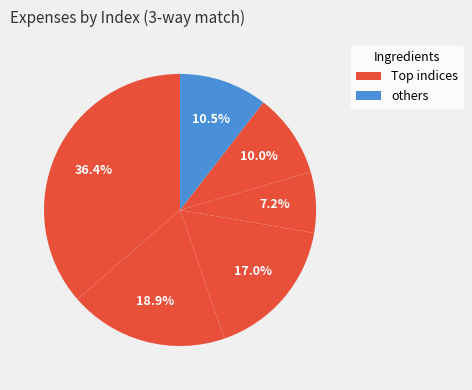

How many slices are in this pie chart?

6